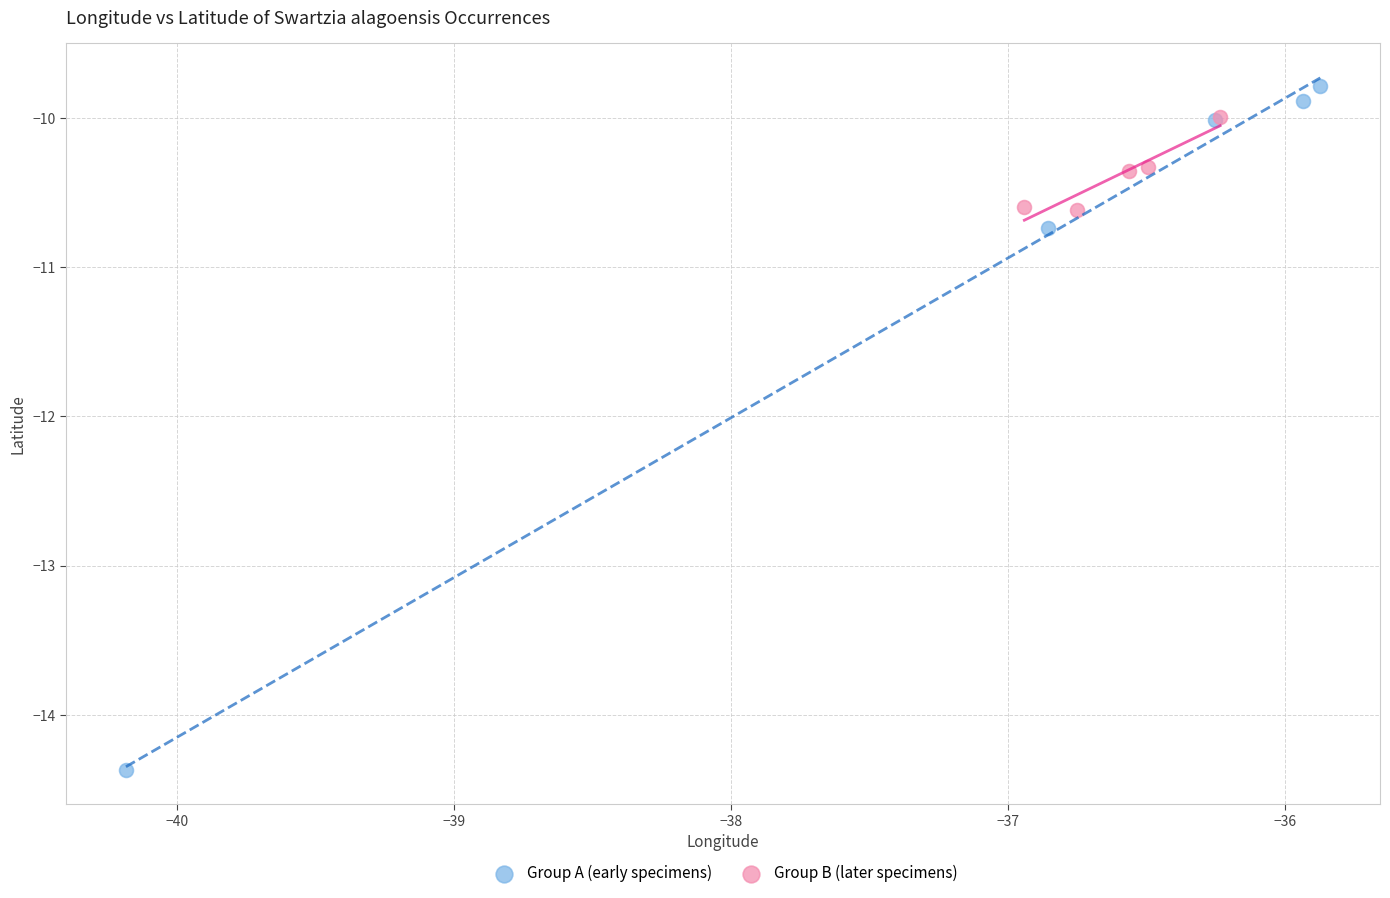

Which series contains the highest Y value?

Group A (early specimens)